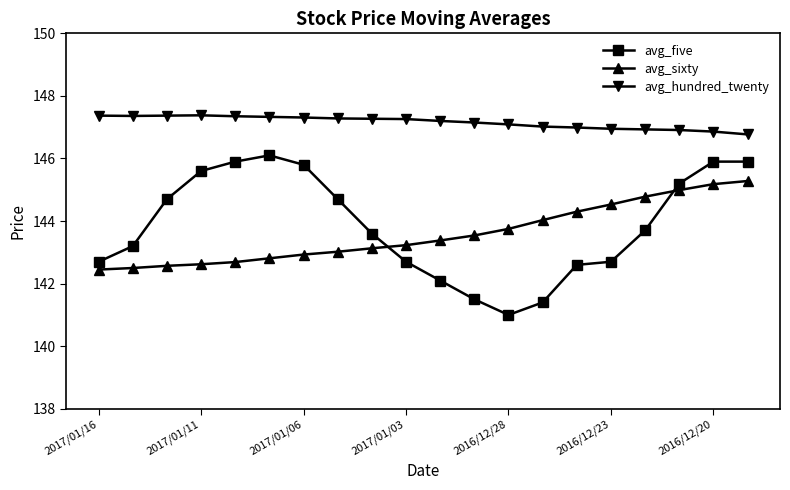

What is the difference between the maximum and minimum values in the avg_sixty series?

2.8